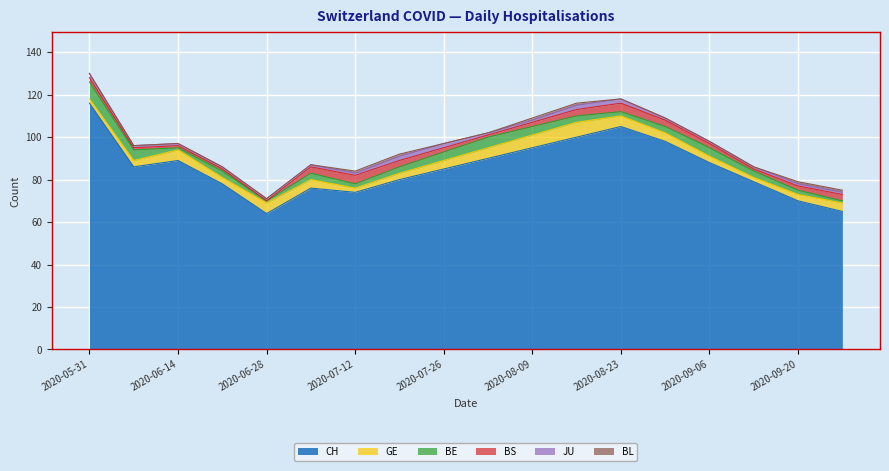

How many intersections are there between BE and GE?

3